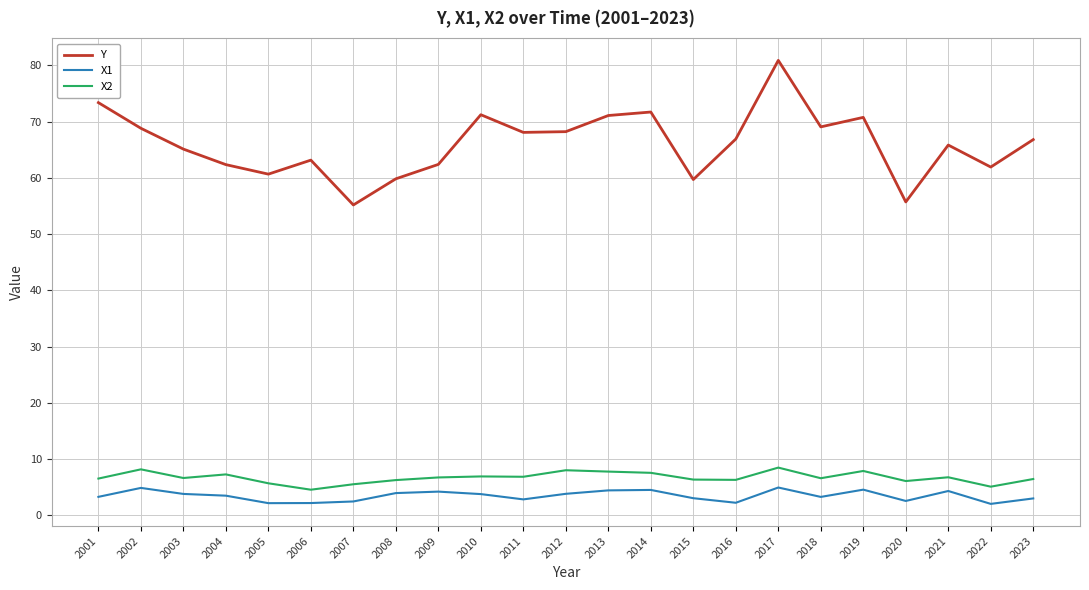

What is the greatest value displayed?

80.9